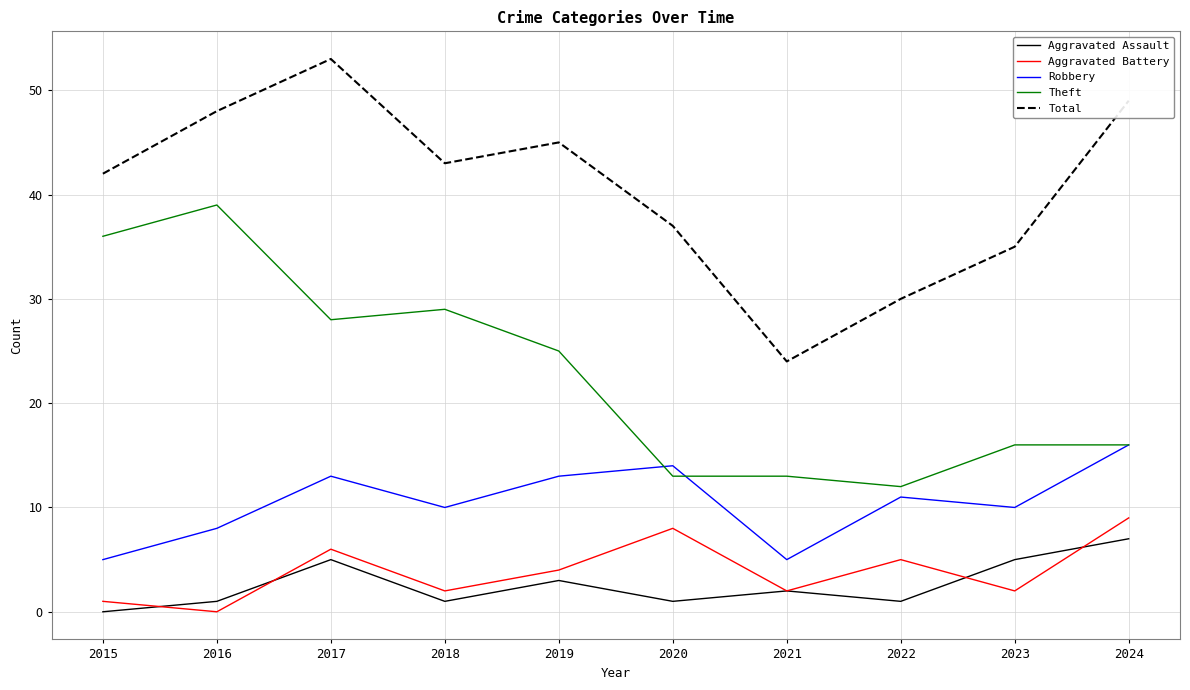

True or false: Total and Aggravated Battery cross at least once.

False